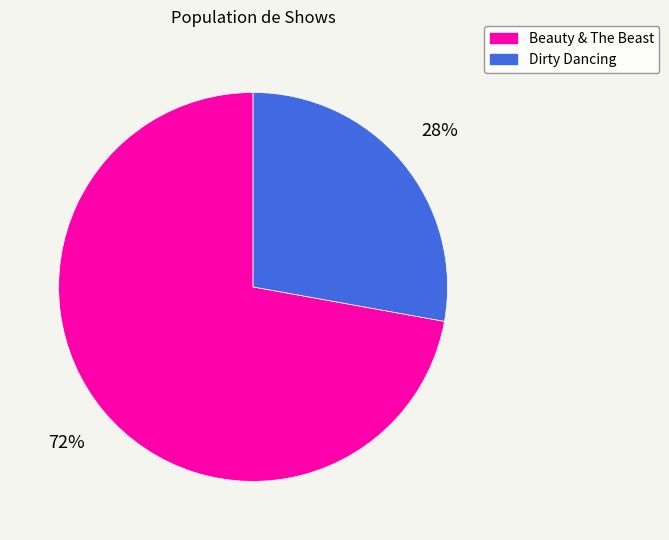

To the nearest percent, what is the average slice percentage?

50%